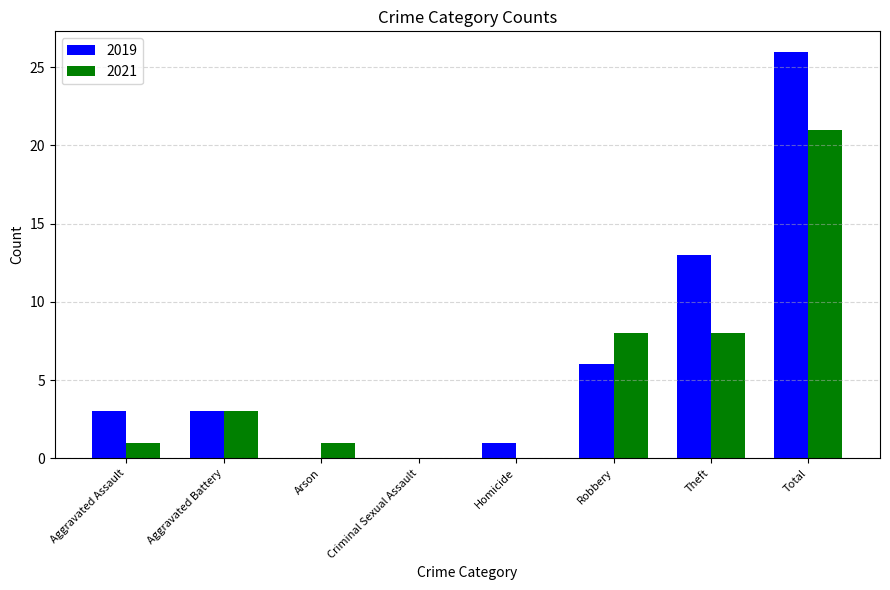

What is the sum of the 2019 values at Theft and Aggravated Battery?

16